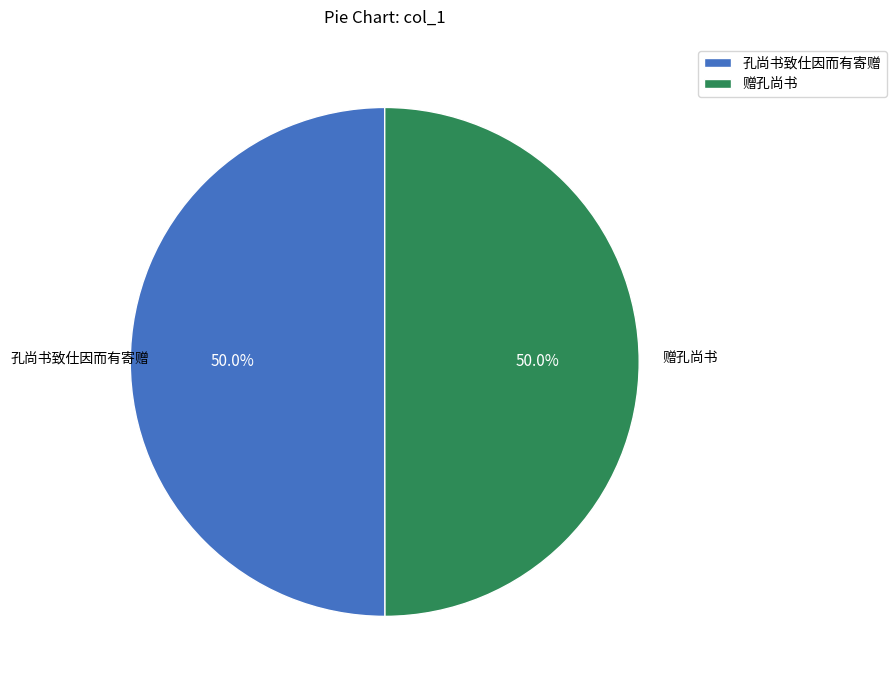

How many segments does this pie chart have?

2